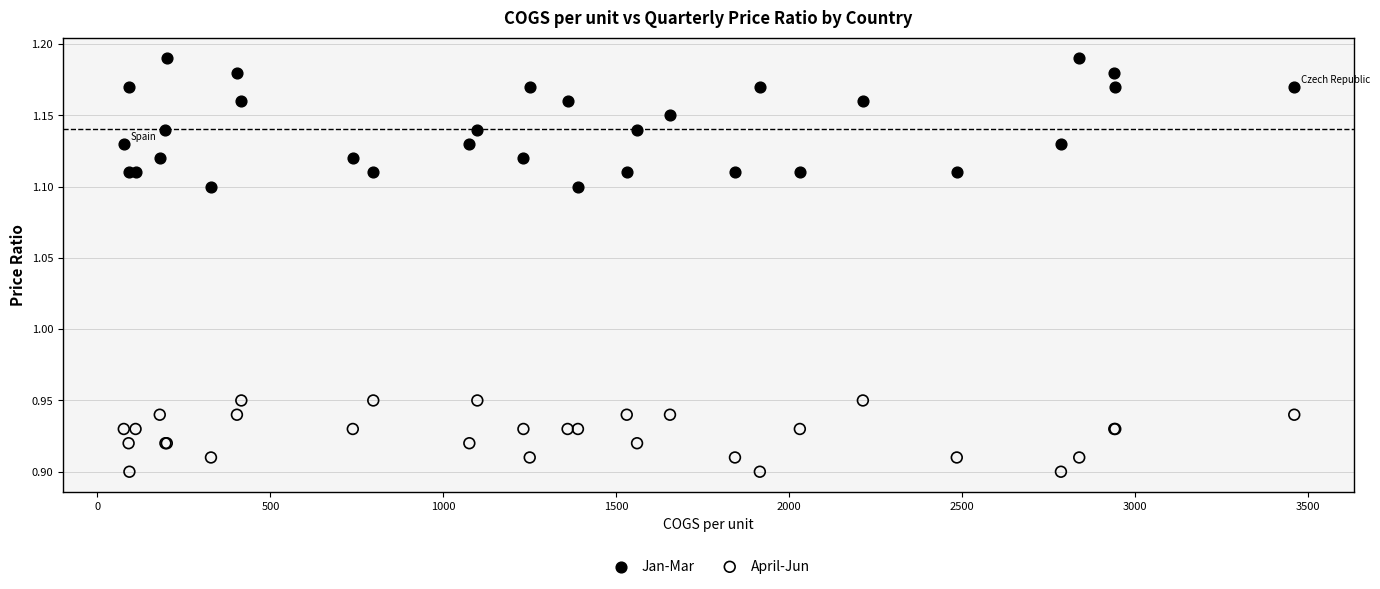

Which series has the widest spread of Y values?

Jan-Mar